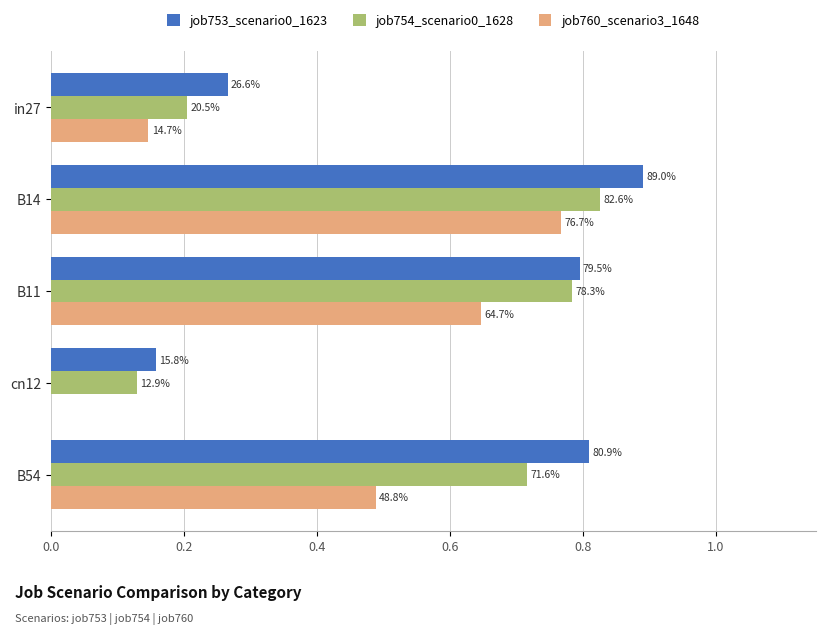

What are all the series names shown in the legend?

job753_scenario0_1623, job754_scenario0_1628, job760_scenario3_1648